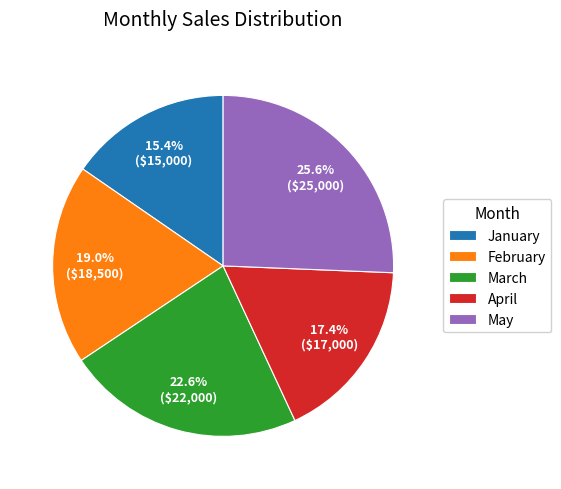

Approximately how many times larger is the value at April compared to March?

0.8